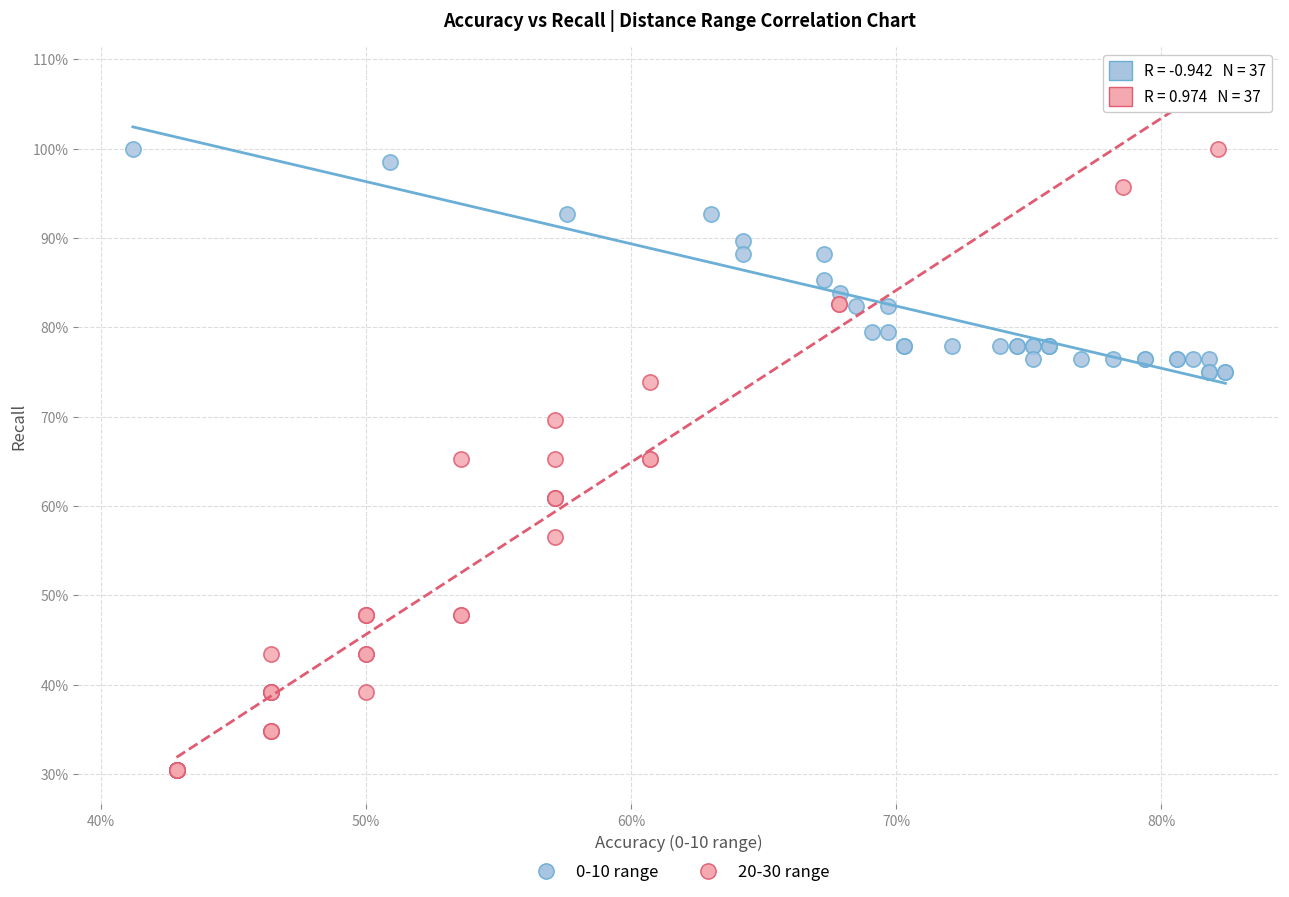

What are all the series names shown in the legend?

0-10 range, 20-30 range